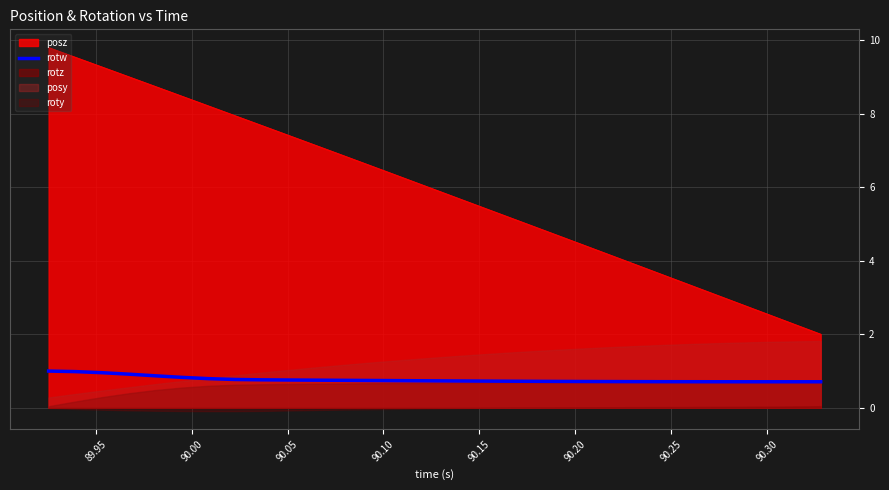

What is the maximum value for posz?

9.8